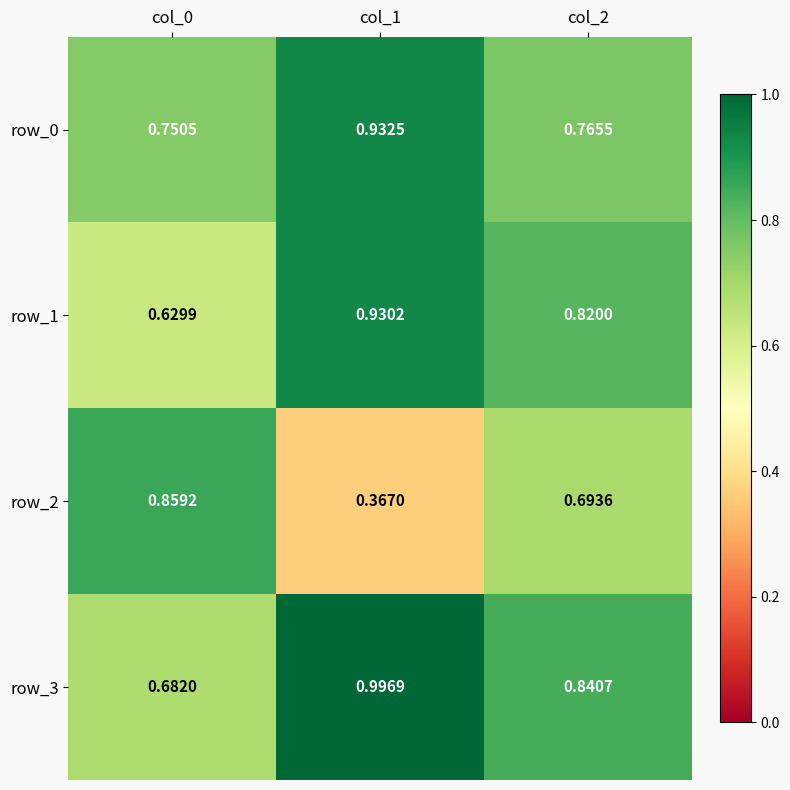

What is the difference between the highest and lowest values at col_0?

0.2